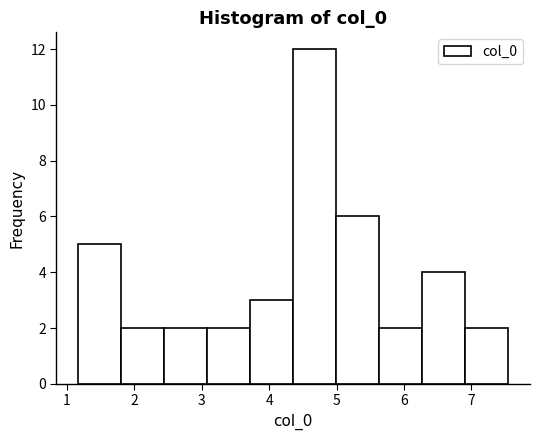

Reading left to right, transcribe this chart: for each bar, give the range it covers on the x-axis and its height. Neither the bar edges nor the heights are printed on the chart, so give them approximately, as read against the axes.

1.2 to 1.8: 5
1.8 to 2.4: 2
2.4 to 3.1: 2
3.1 to 3.7: 2
3.7 to 4.4: 3
4.4 to 5.0: 12
5.0 to 5.6: 6
5.6 to 6.3: 2
6.3 to 6.9: 4
6.9 to 7.6: 2